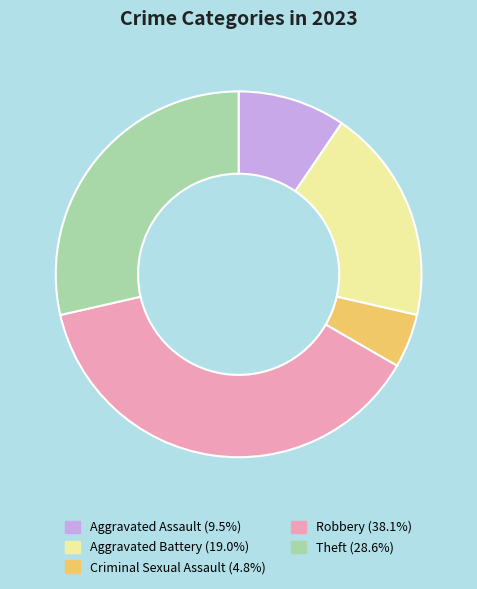

Is there any slice that represents more than half of the pie?

No